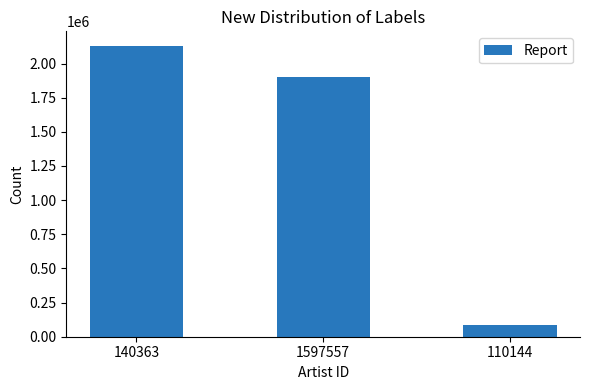

List the labels in order of value, largest first.

140363, 1597557, 110144